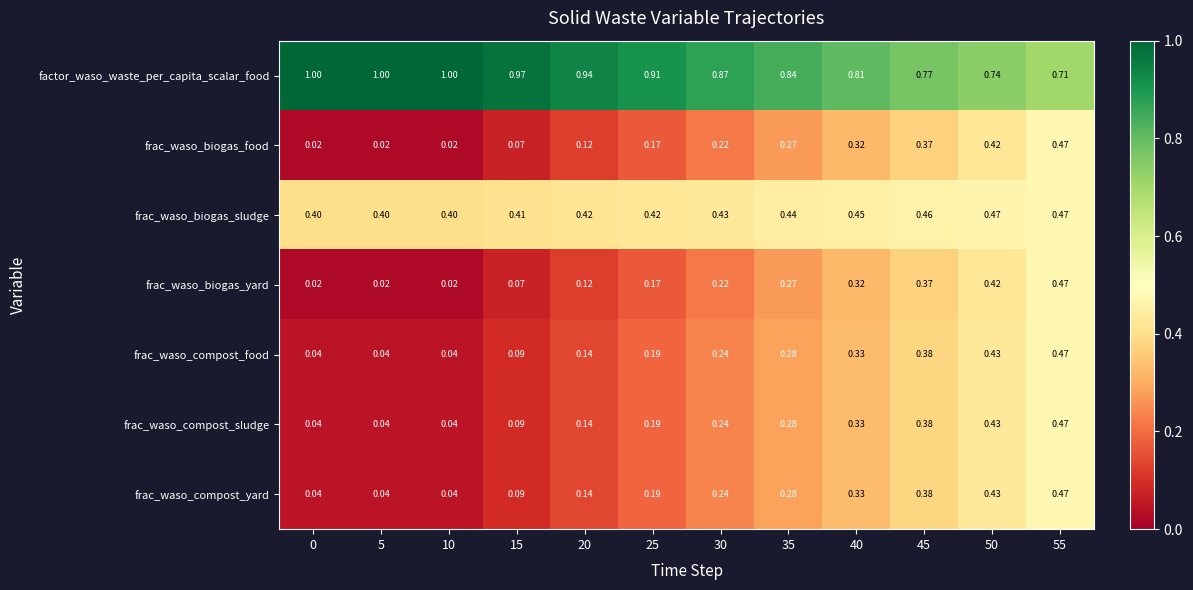

Is the value of frac_waso_biogas_food at 20 greater than the value of frac_waso_compost_sludge at 5?

Yes